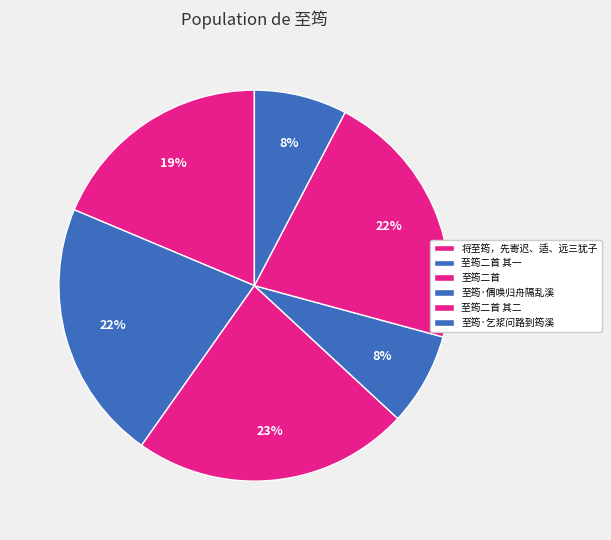

To the nearest percent, what is the difference between the largest and smallest slice percentages?

15%